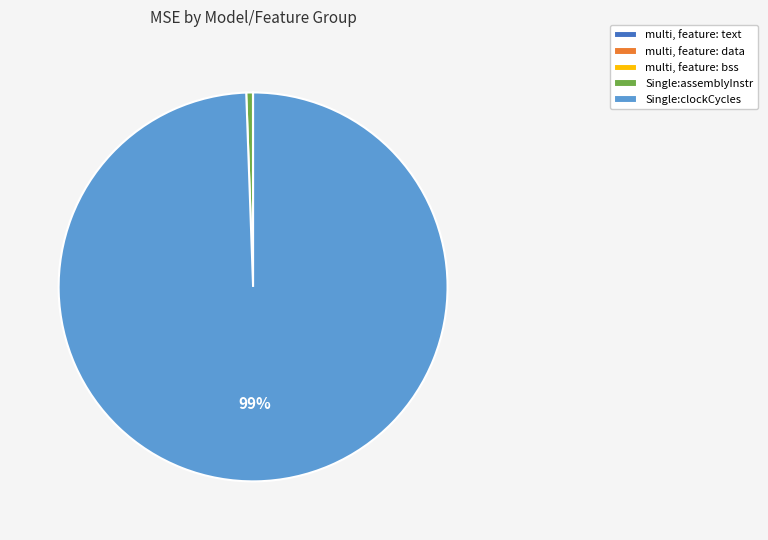

Does Single:clockCycles account for over 50% of the chart?

Yes